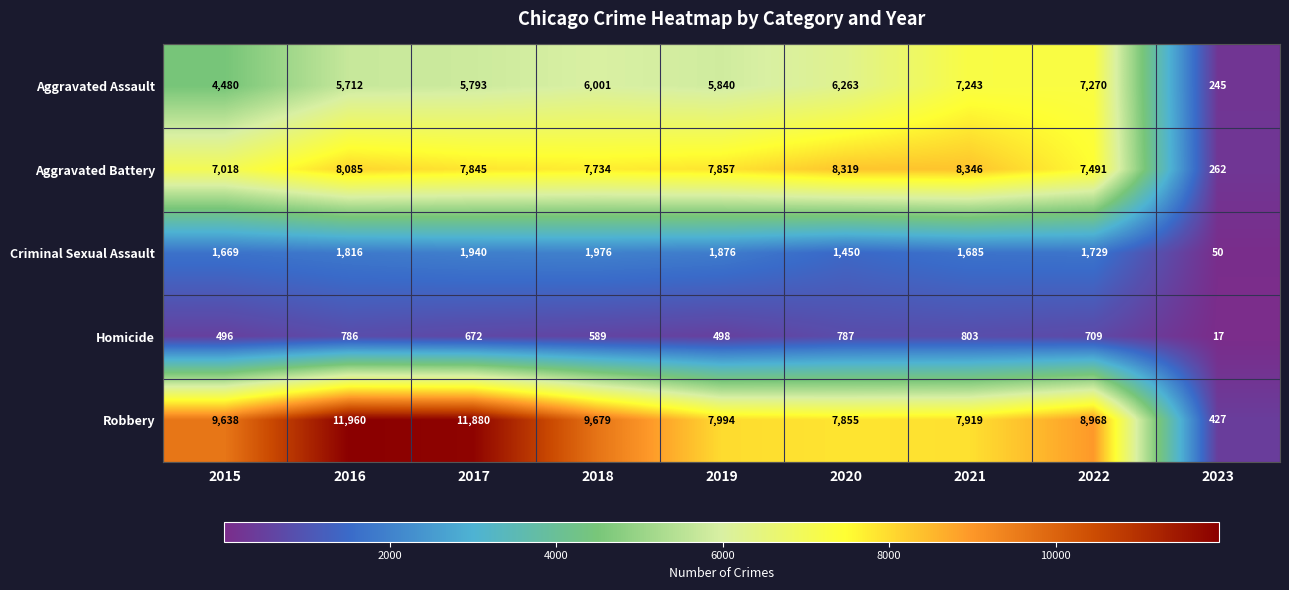

What is the spread (max minus min) of values at 2023?

410